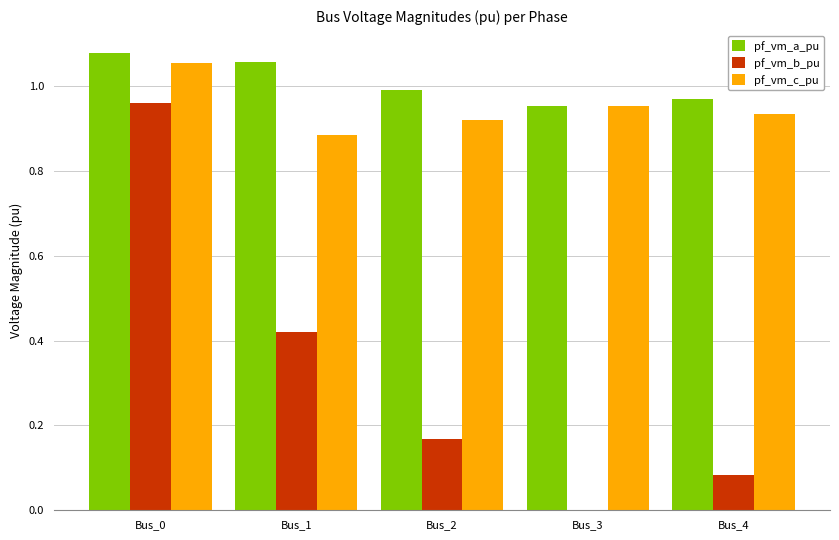

At which category is the sum across all series the highest?

Bus_0